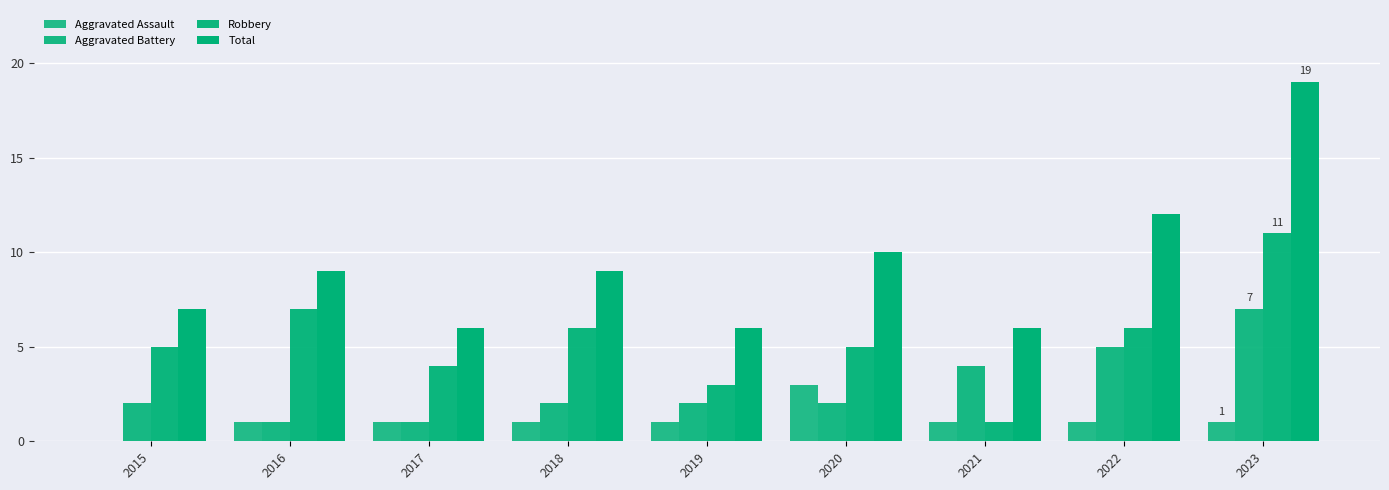

Between 2022 and 2015, which is larger?

2022